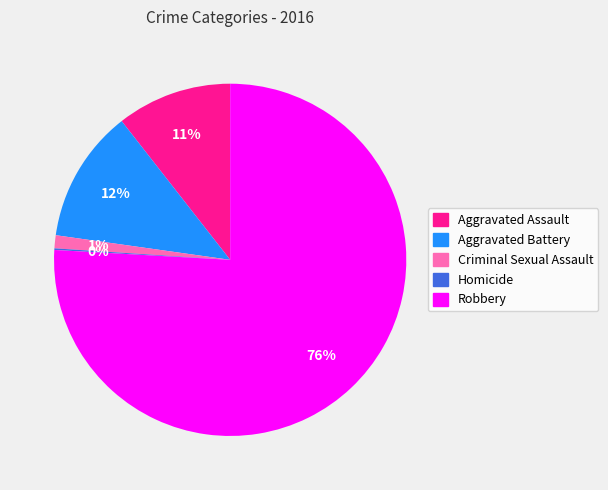

To the nearest percent, what portion does Robbery represent?

76%